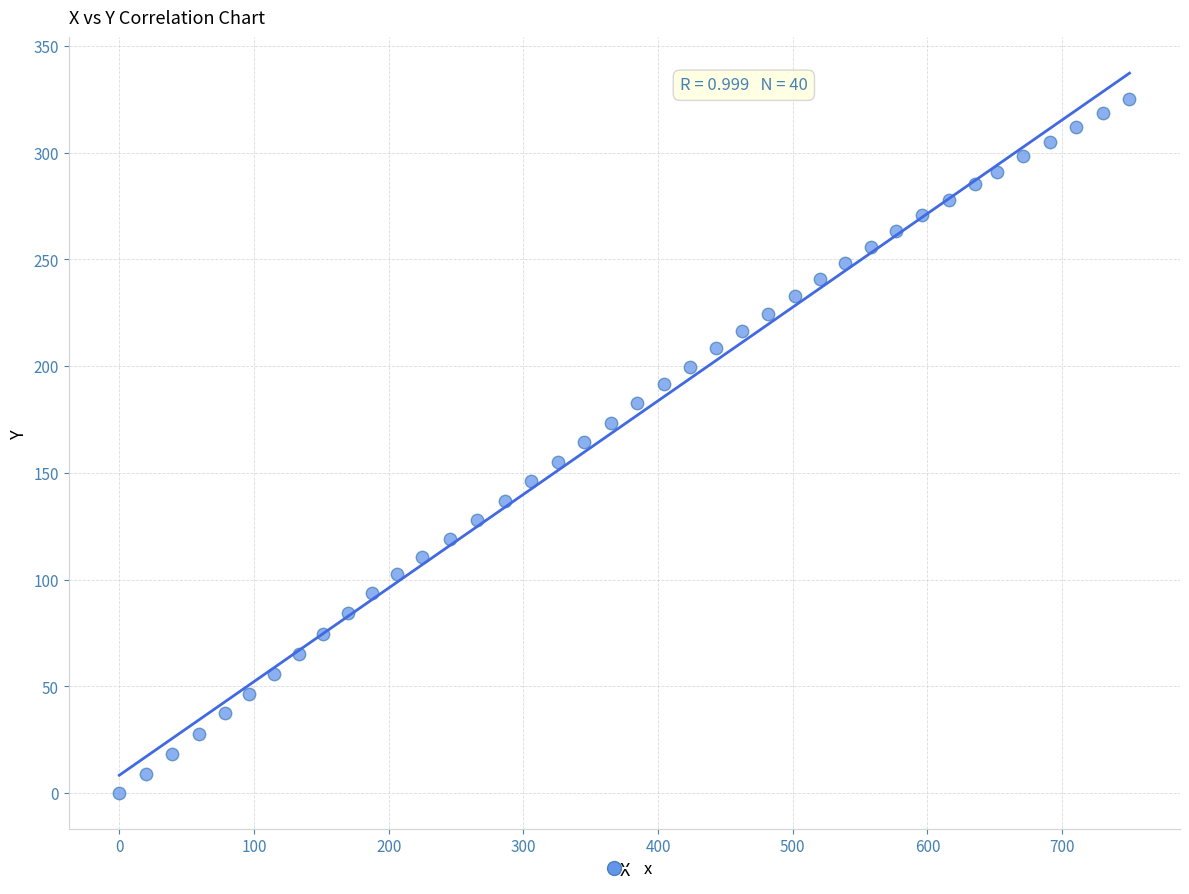

What is the range of X values (max minus min)?

750.0